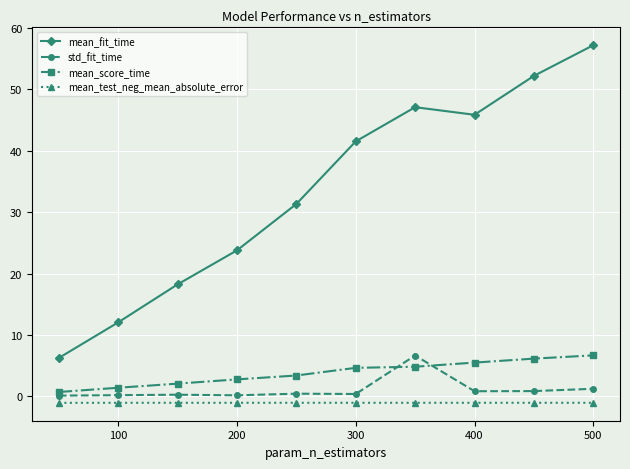

What is the average value of the std_fit_time series?

1.1